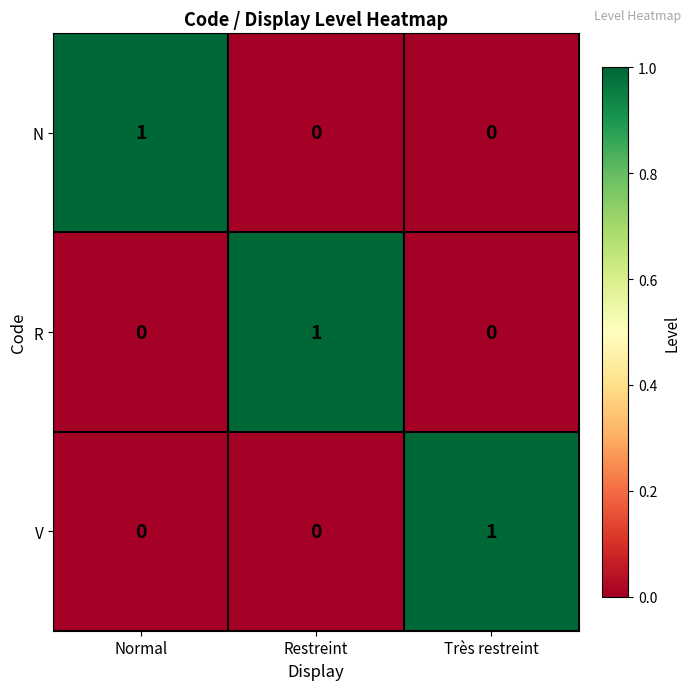

How many R values are between 0 and 1?

3